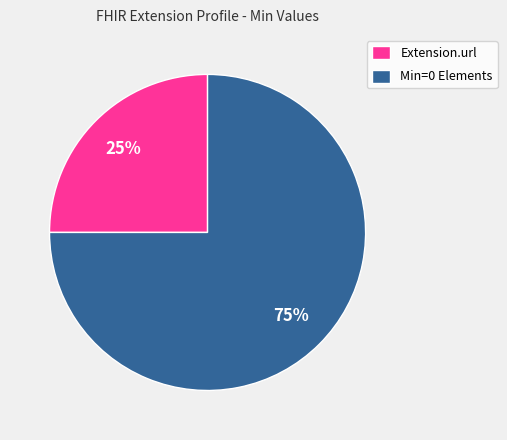

Is there a majority slice in this chart?

Yes